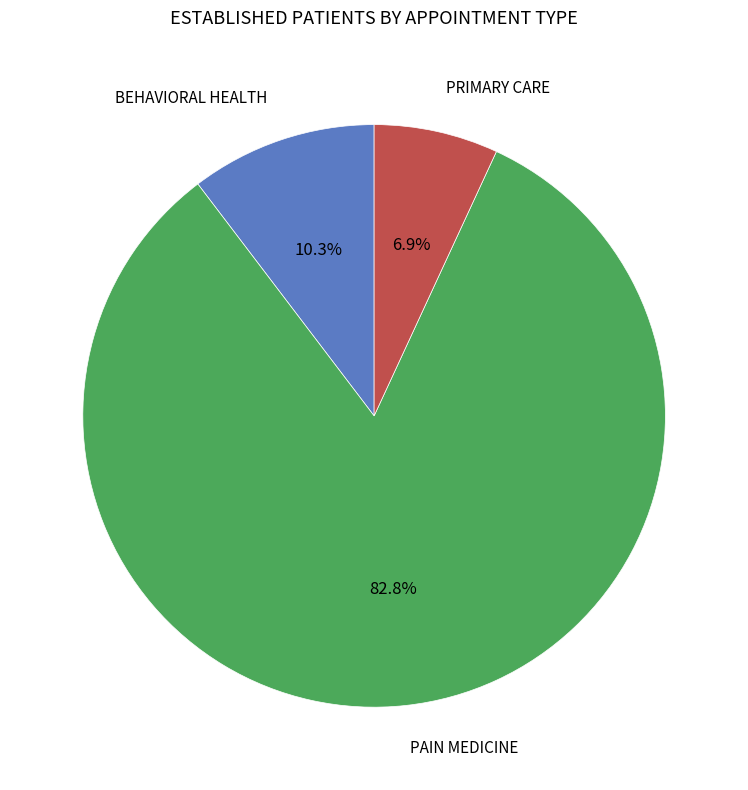

Count the number of slices in the pie.

3